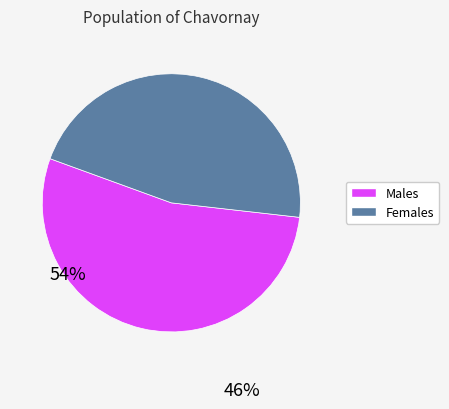

Does any single category account for the majority?

Yes